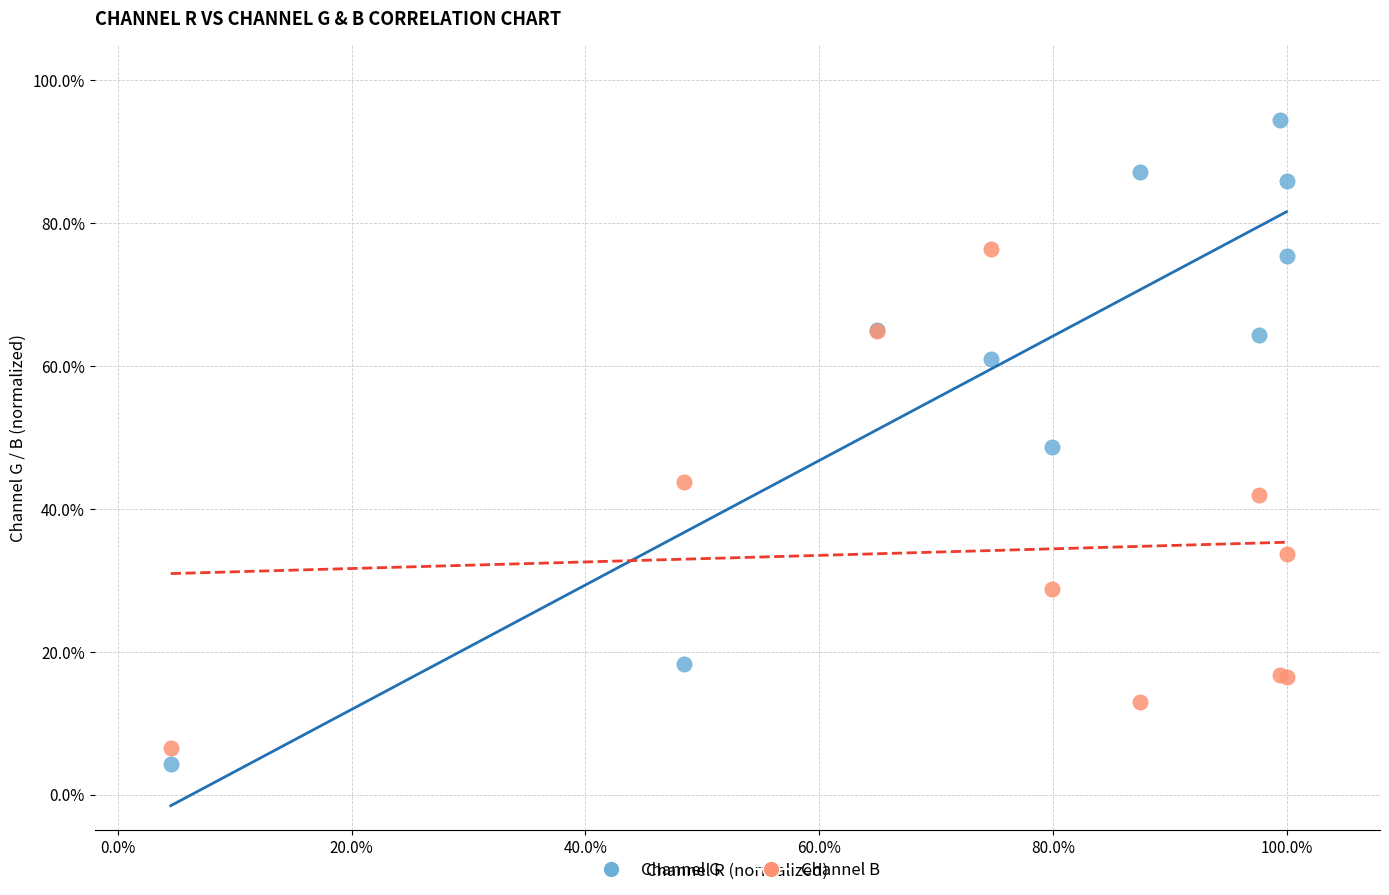

Which series contains the highest Y value?

Channel G